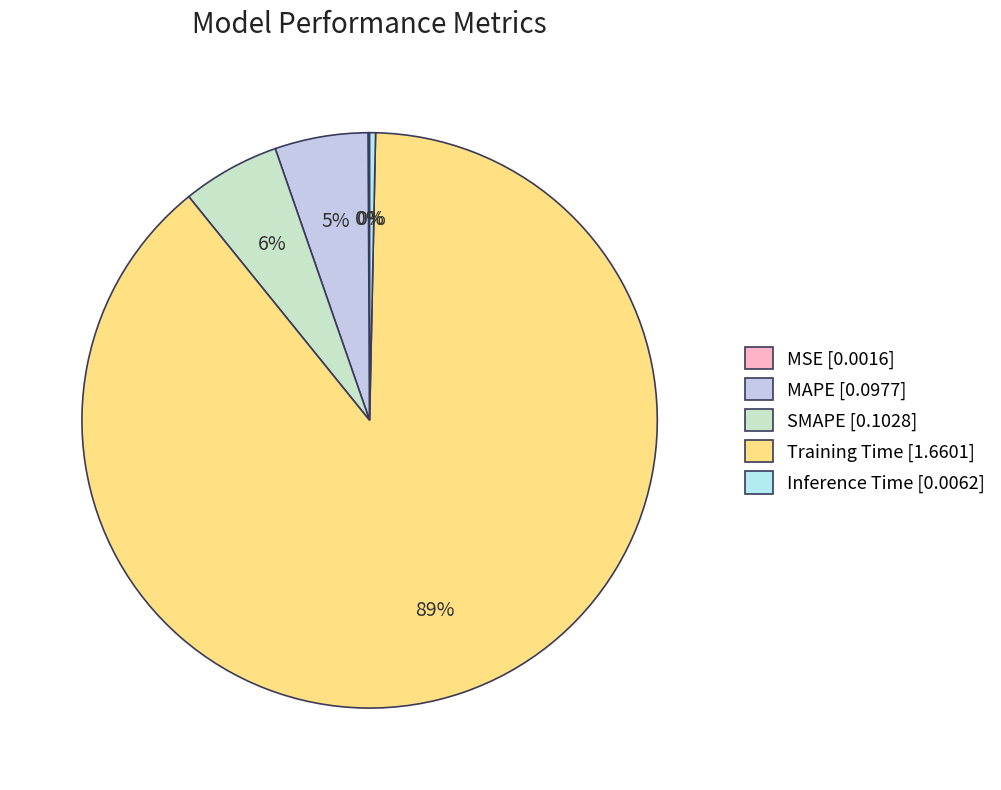

Does Training Time account for over 50% of the chart?

Yes